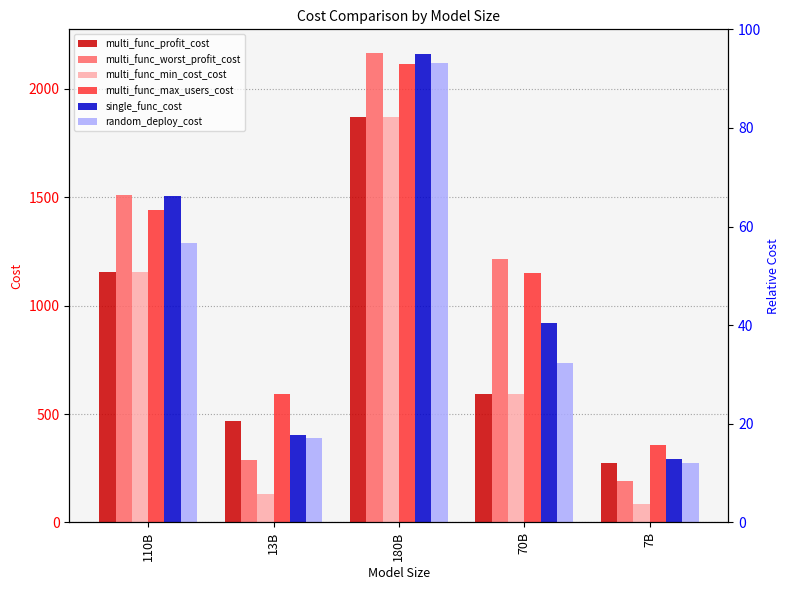

The value of random_deploy_cost at 7B is 272.4. True or false?

True